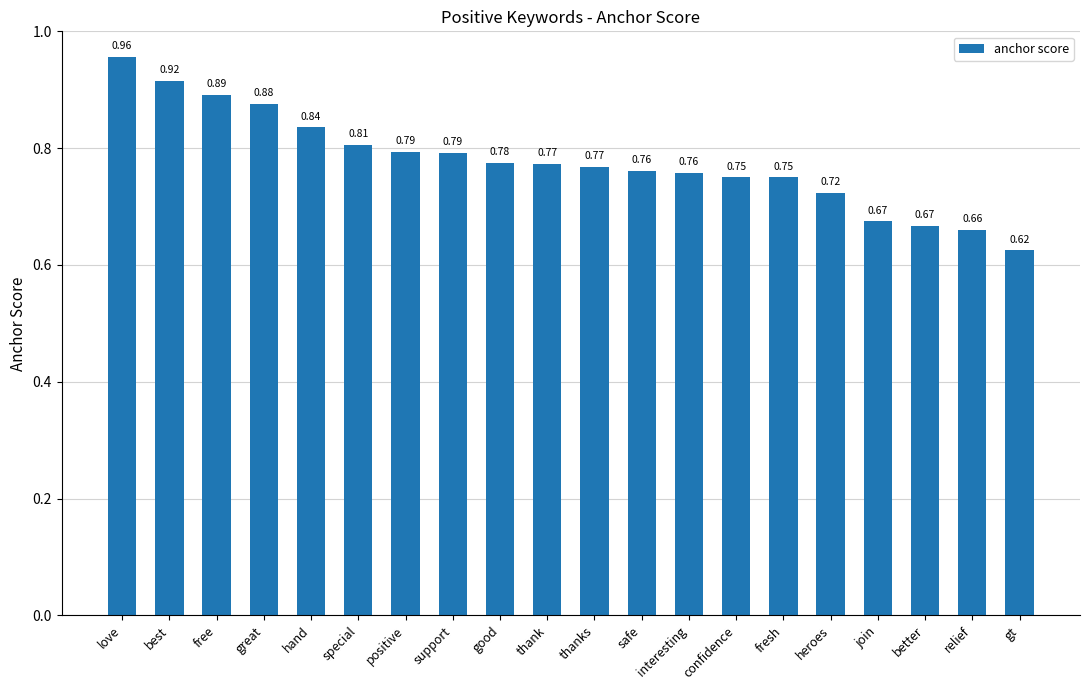

Which category has the lowest value across all series?

gt